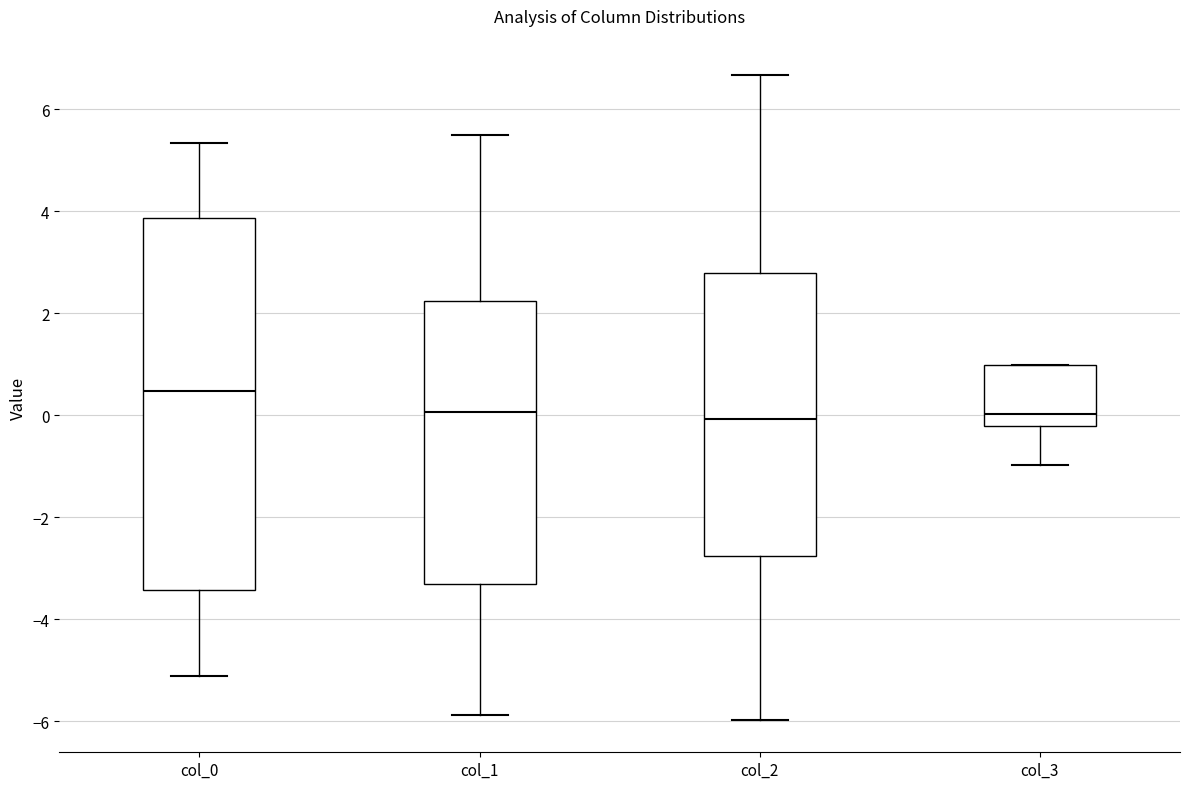

Reading left to right, read every box against the y-axis: the position of its median line, the range the box covers, and the ends of its whiskers. The values are not printed on the chart, so give them approximately, as read against the axis.

col_0: median 0.4, box -3.4 to 3.8, whiskers -5.2 to 5.4
col_1: median 0.0, box -3.4 to 2.2, whiskers -5.8 to 5.4
col_2: median 0.0, box -2.8 to 2.8, whiskers -6.0 to 6.6
col_3: median 0.0, box -0.2 to 1.0, whiskers -1.0 to 1.0